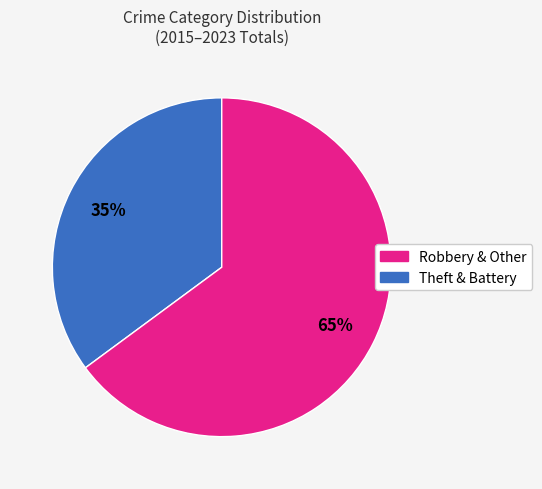

Is there any slice that represents more than half of the pie?

Yes